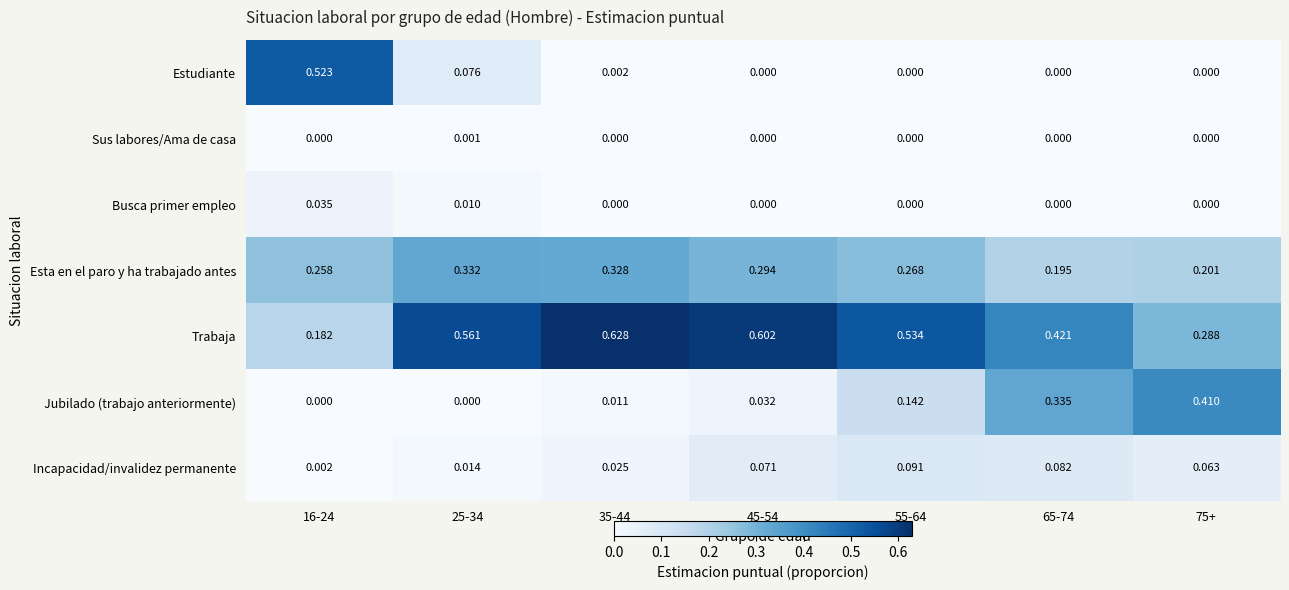

Which series has the largest total across all categories?

Trabaja